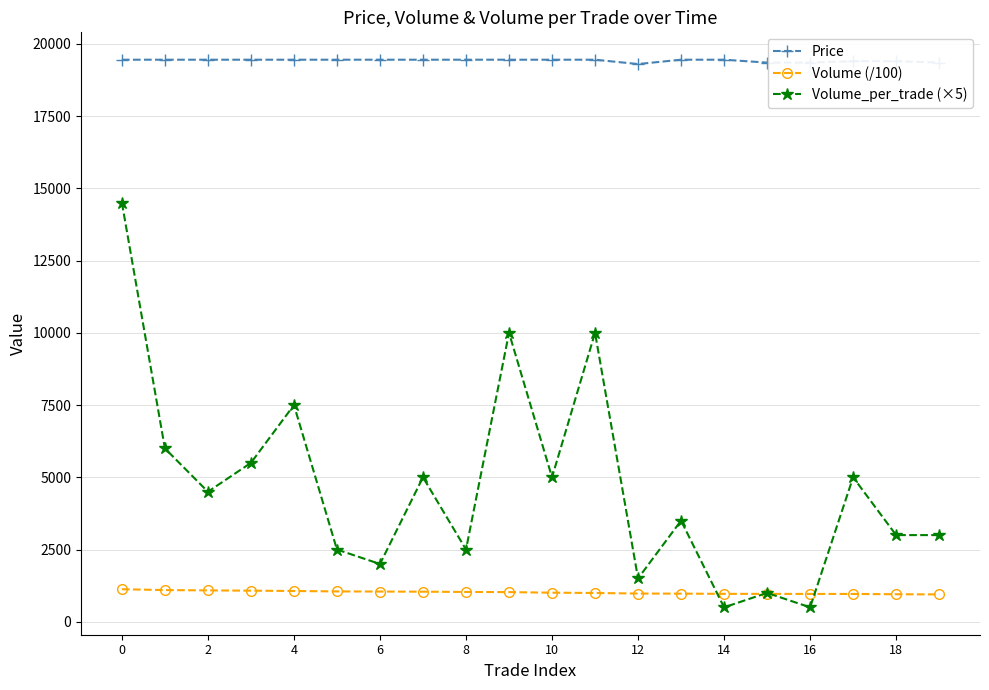

What is the value of the Volume_per_trade (×5) point at the 16th from the left?

1000